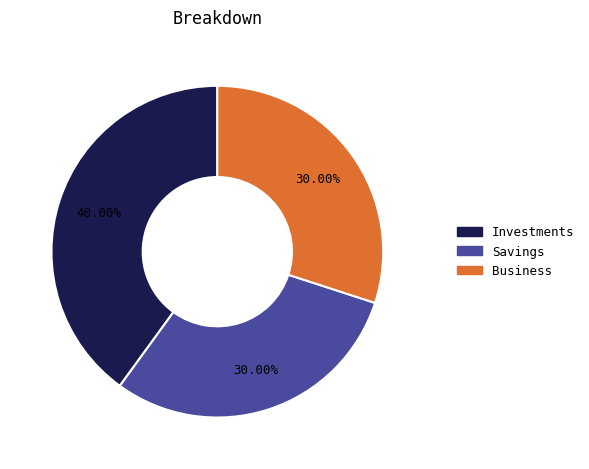

To the nearest percent, what is the difference between the largest and smallest slice percentages?

10%